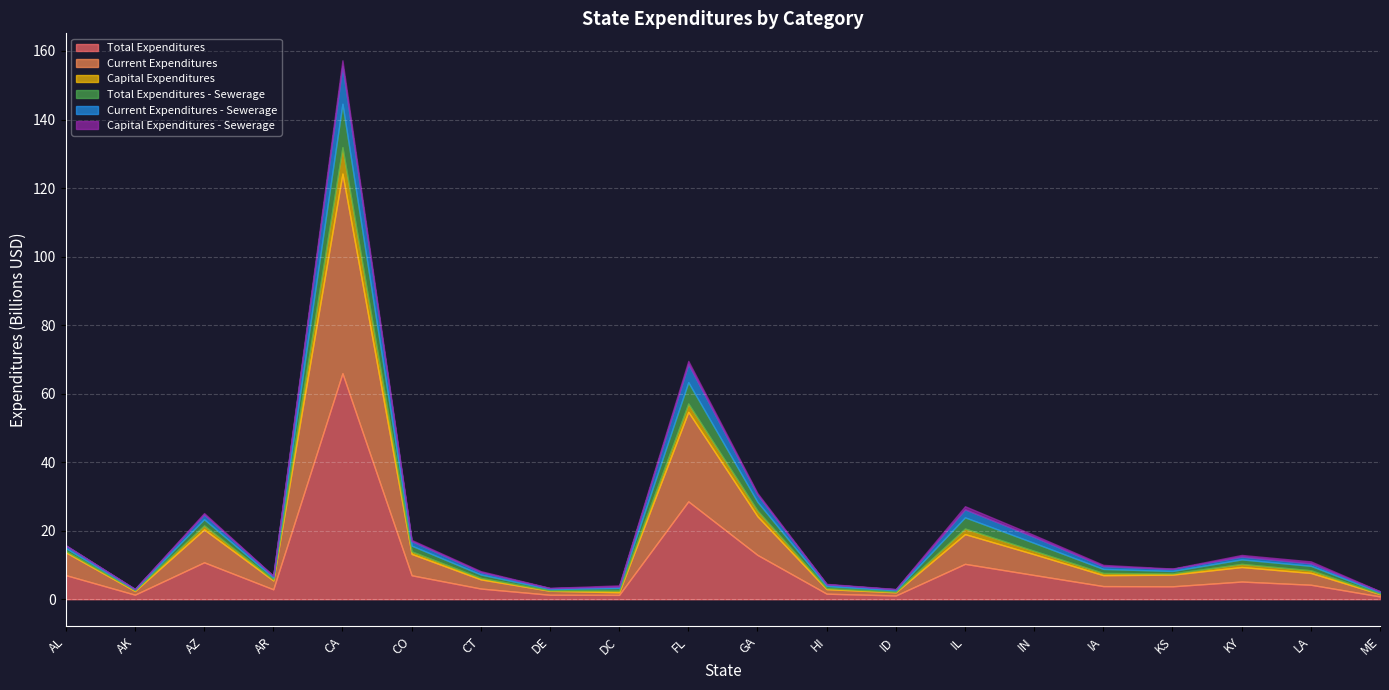

In Current Expenditures - Sewerage, how many points are higher than both neighbors (excluding endpoints)?

5